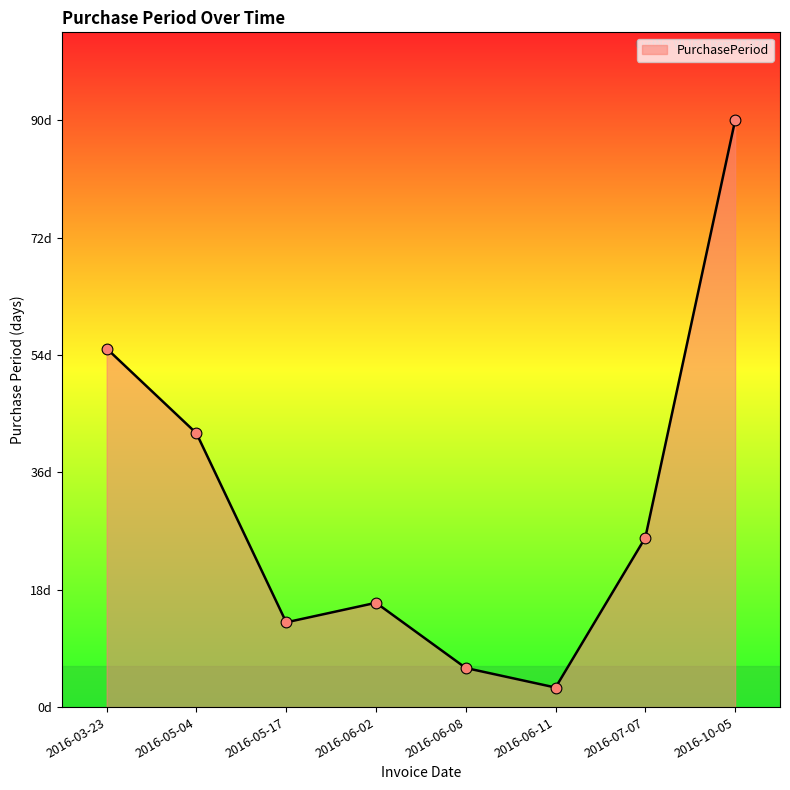

Which has a higher value, 2016-05-04 or 2016-06-02?

2016-05-04